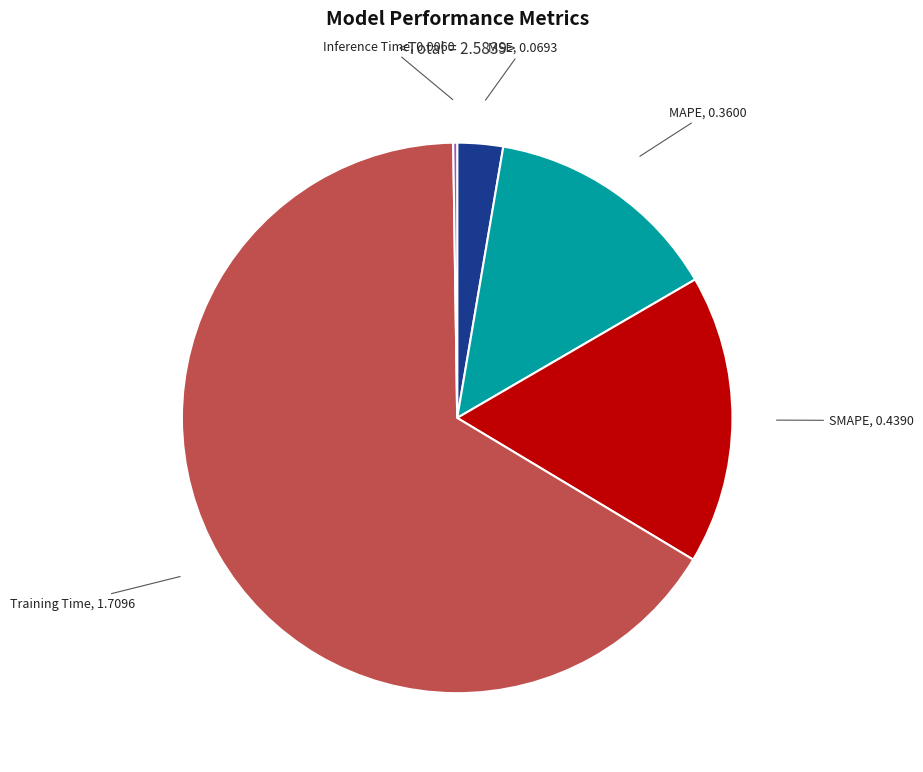

Does any single category account for the majority?

Yes